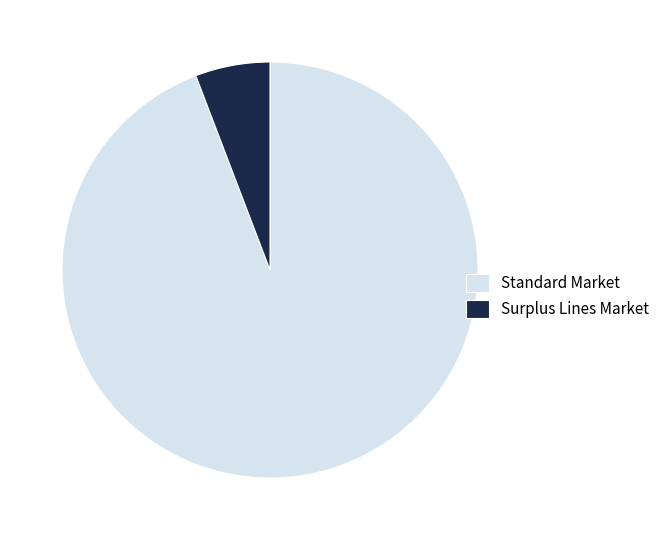

How many slices are in this pie chart?

2